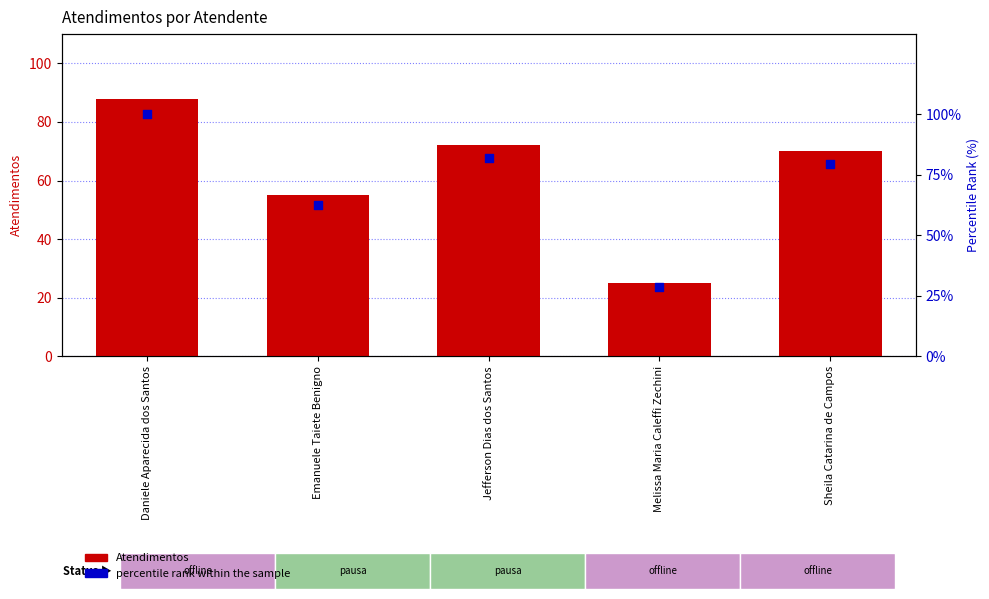

Which series has the widest spread of Y values?

percentile rank within the sample